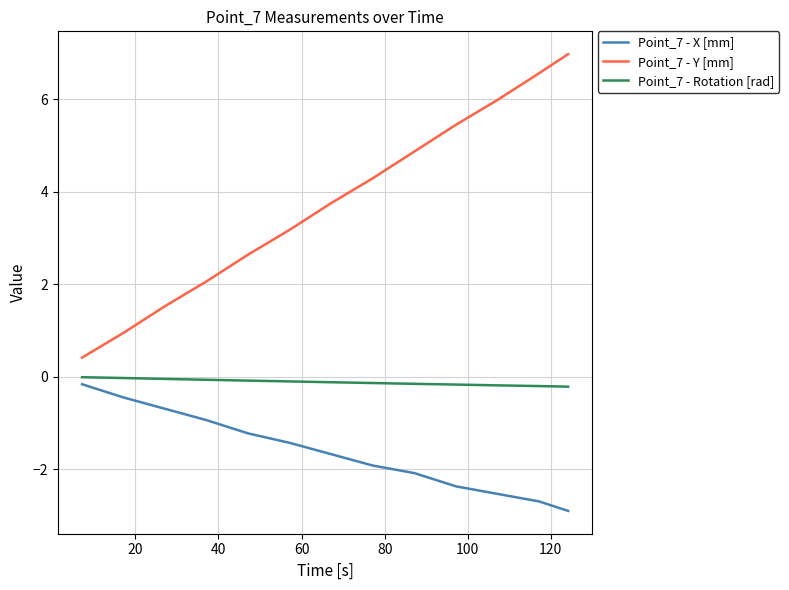

What is the average value of the Point_7 - Rotation [rad] series?

-0.1